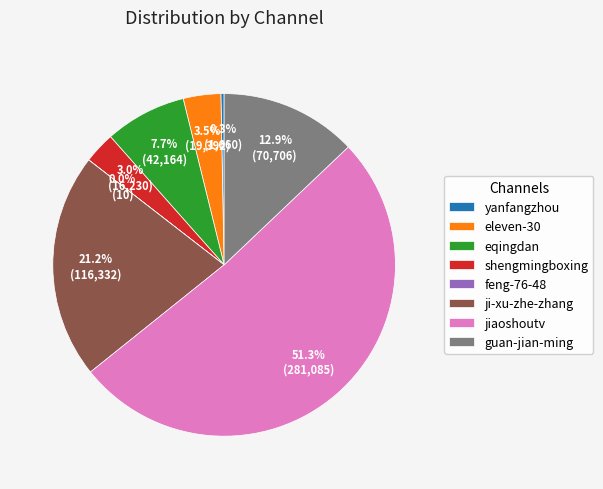

Approximately how many times larger is the value at guan-jian-ming compared to yanfangzhou?

42.6